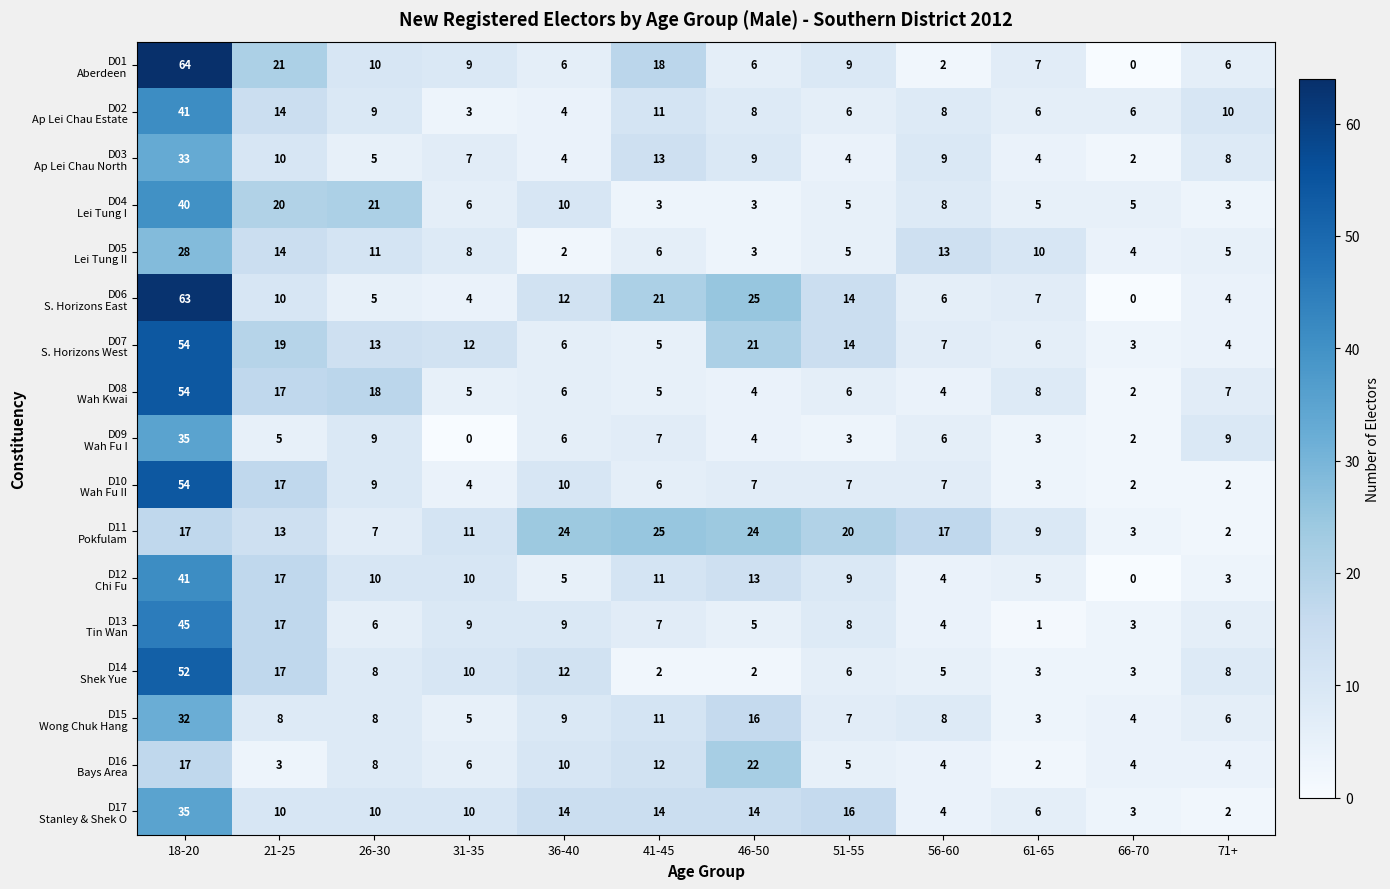

What is the maximum value shown in the chart?

64